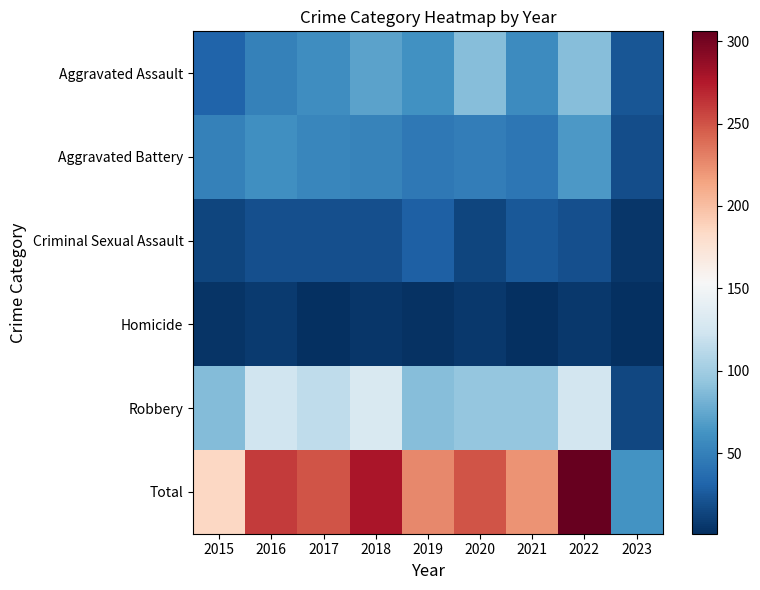

How many distinct data groups are displayed?

6